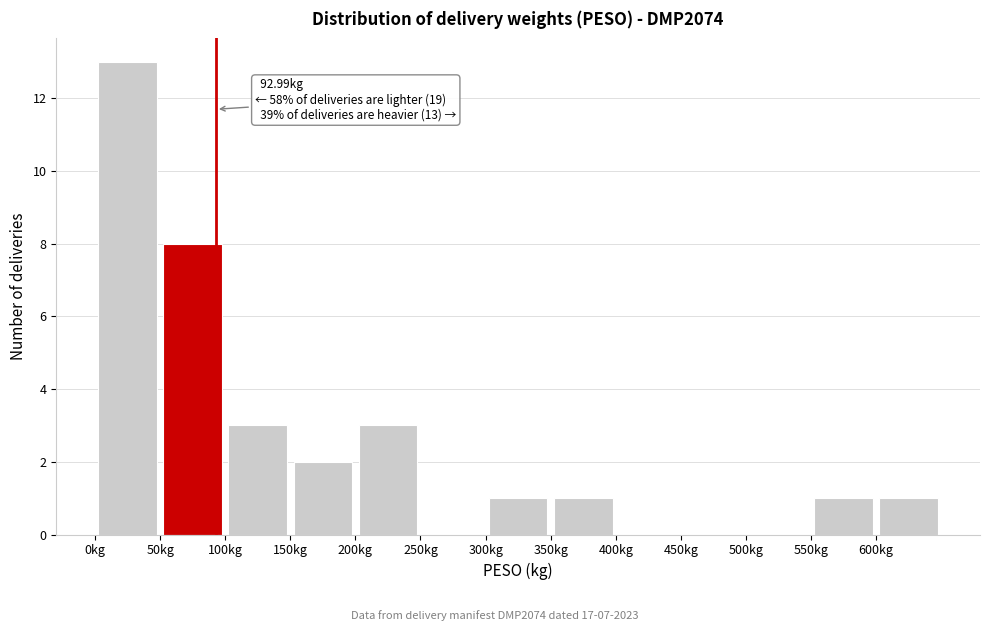

Which range on the x-axis has the tallest bar?

0 to 50